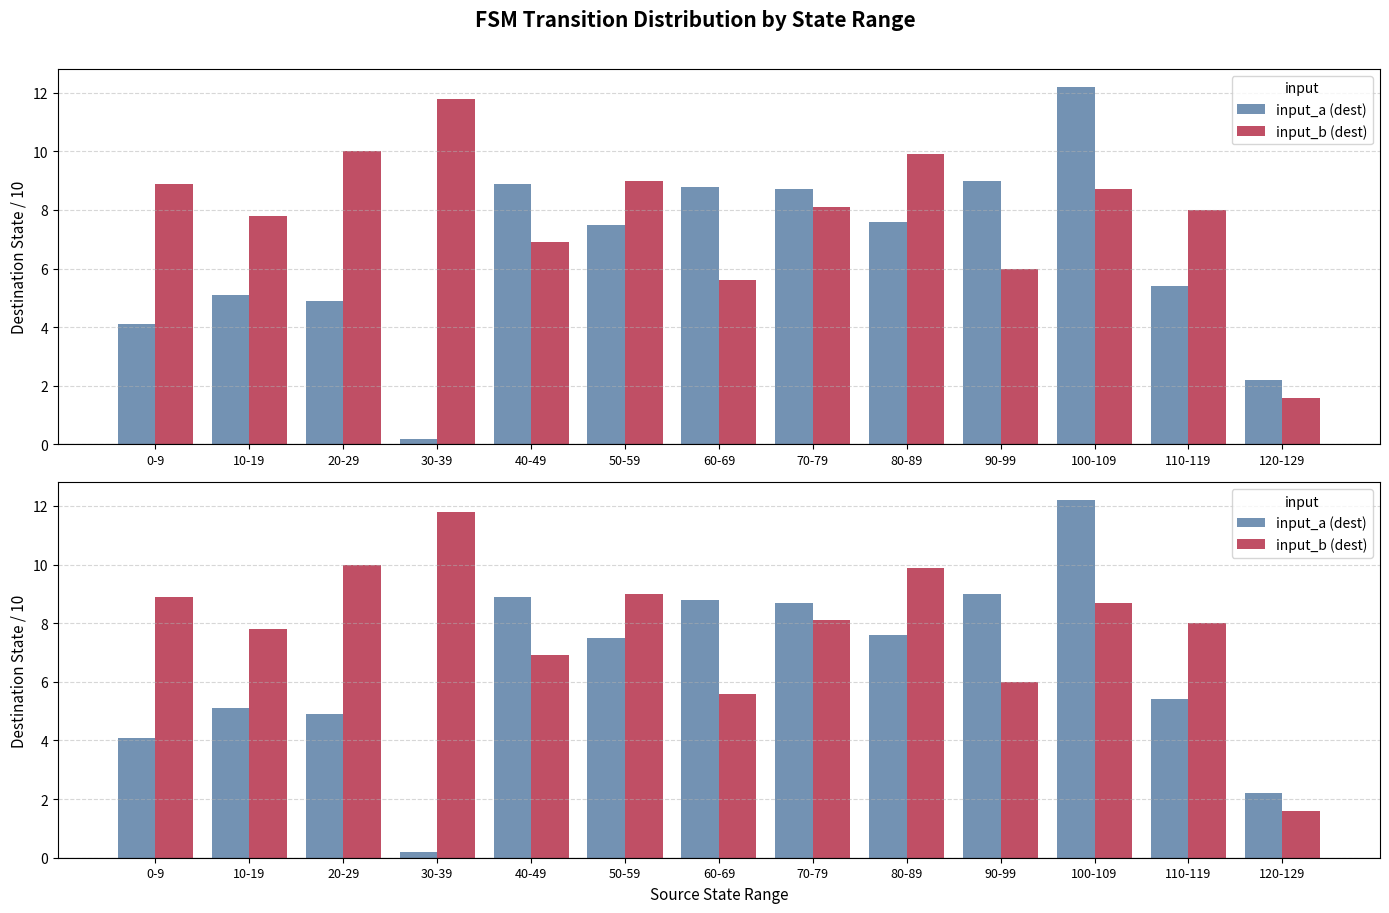

What is the difference between the maximum and minimum values in the input_a (dest) series?

12.0